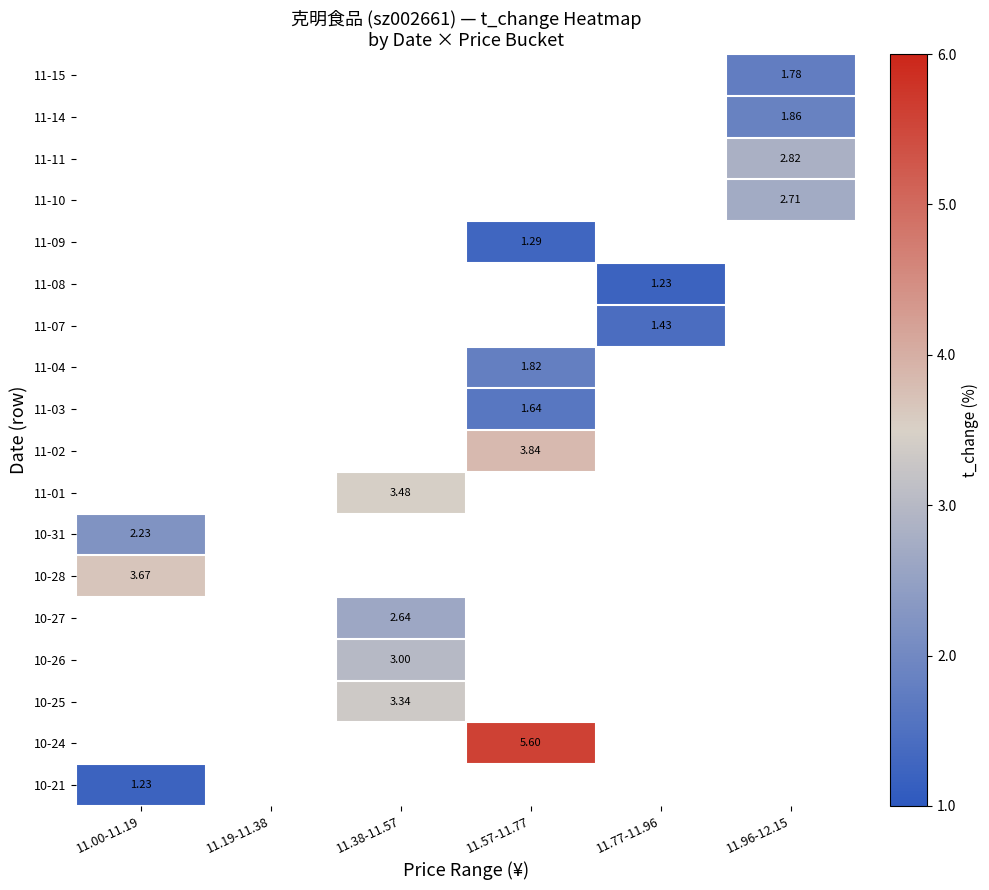

At which category does the chart reach its peak across all series?

11.57-11.77